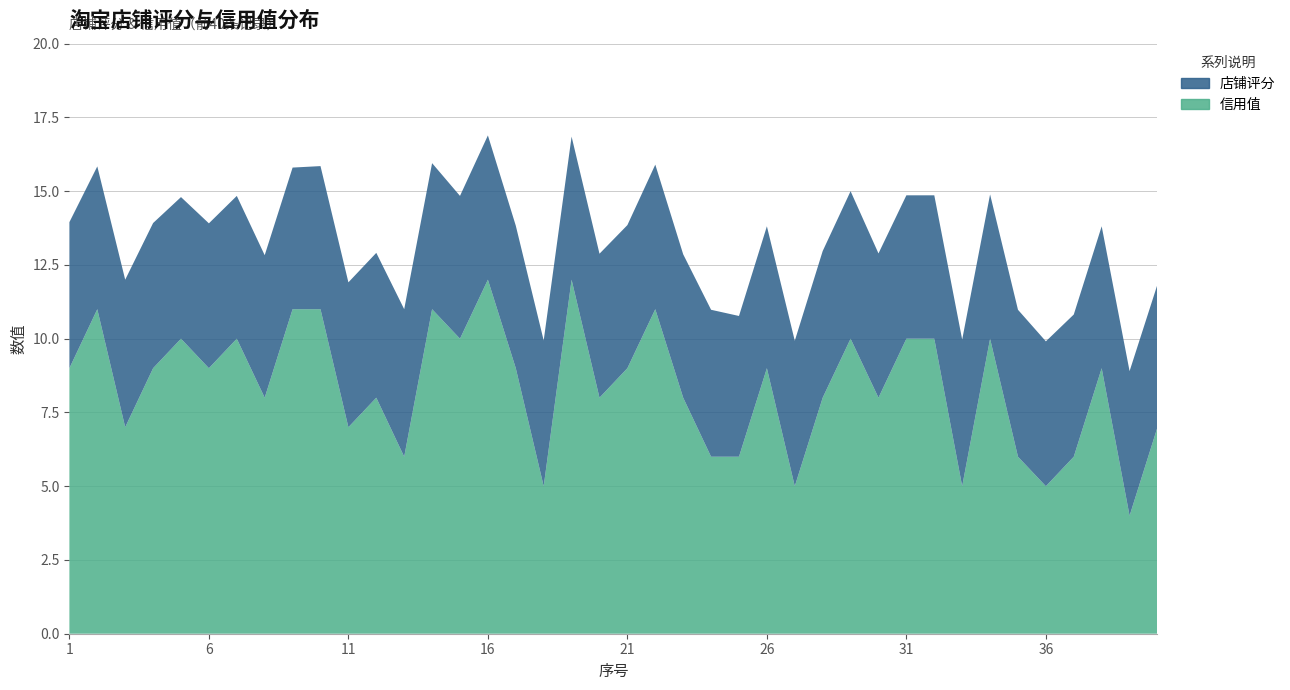

Reading left to right, extract all data points from this chart.

店铺评分: 1=5.0	2=4.8	3=5.0	4=4.9	5=4.8	6=4.9	7=4.8	8=4.8	9=4.8	10=4.8	11=4.9	12=4.9	13=5.0	14=5.0	15=4.8	16=4.9	17=4.8	18=4.9	19=4.8	20=4.9	21=4.8	22=4.9	23=4.9	24=5.0	25=4.8	26=4.8	27=4.9	28=5.0	29=5.0	30=4.9	31=4.9	32=4.9	33=5.0	34=4.9	35=5.0	36=4.9	37=4.8	38=4.8	39=4.9	40=4.8
信用值: 1=9.0	2=11.0	3=7.0	4=9.0	5=10.0	6=9.0	7=10.0	8=8.0	9=11.0	10=11.0	11=7.0	12=8.0	13=6.0	14=11.0	15=10.0	16=12.0	17=9.0	18=5.0	19=12.0	20=8.0	21=9.0	22=11.0	23=8.0	24=6.0	25=6.0	26=9.0	27=5.0	28=8.0	29=10.0	30=8.0	31=10.0	32=10.0	33=5.0	34=10.0	35=6.0	36=5.0	37=6.0	38=9.0	39=4.0	40=7.0